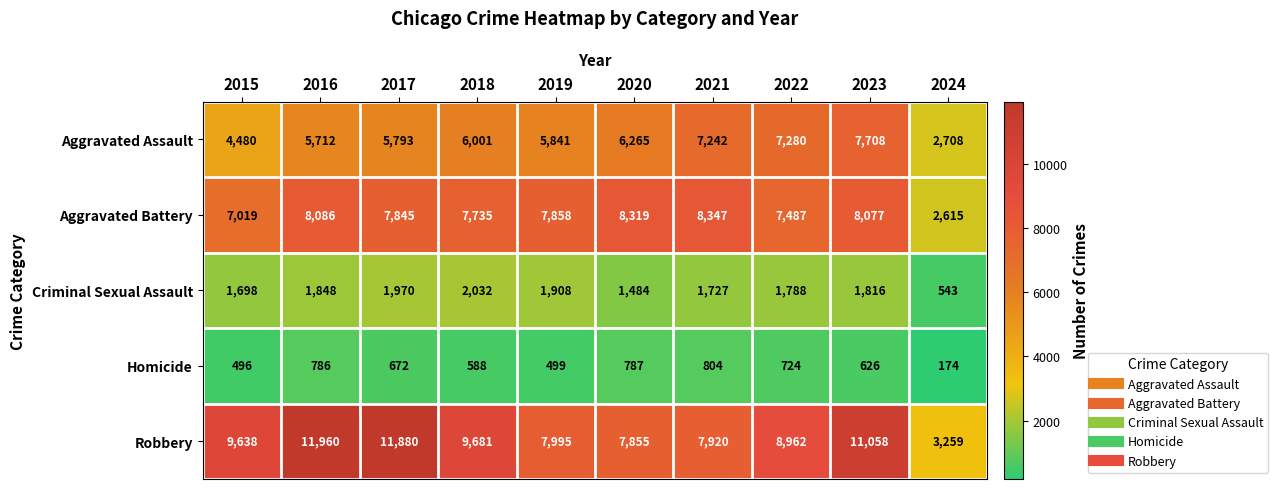

Between 2017 and 2023, which series saw the biggest shift?

Aggravated Assault